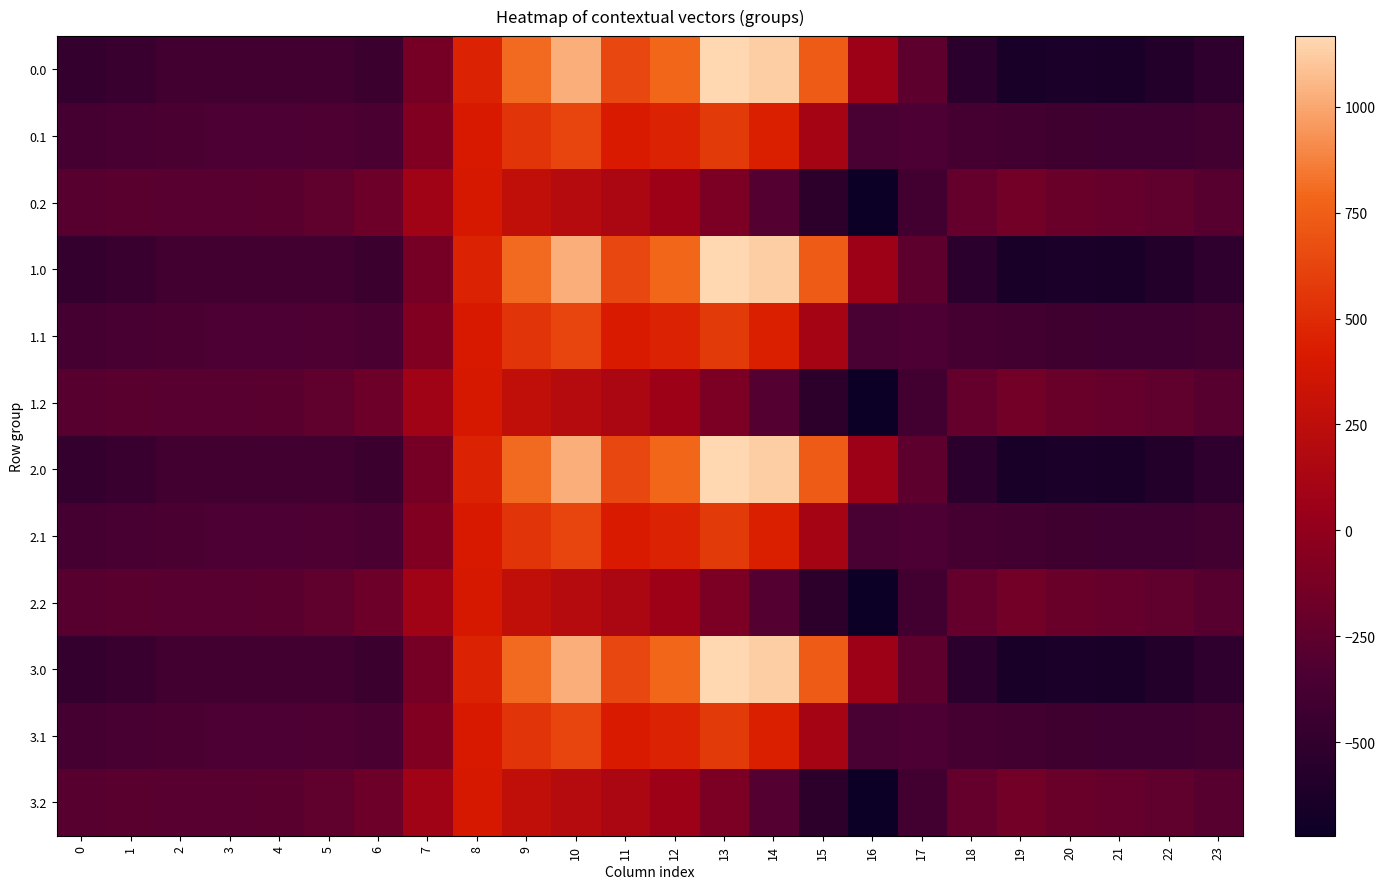

Between 7 and 10, which is larger?

10